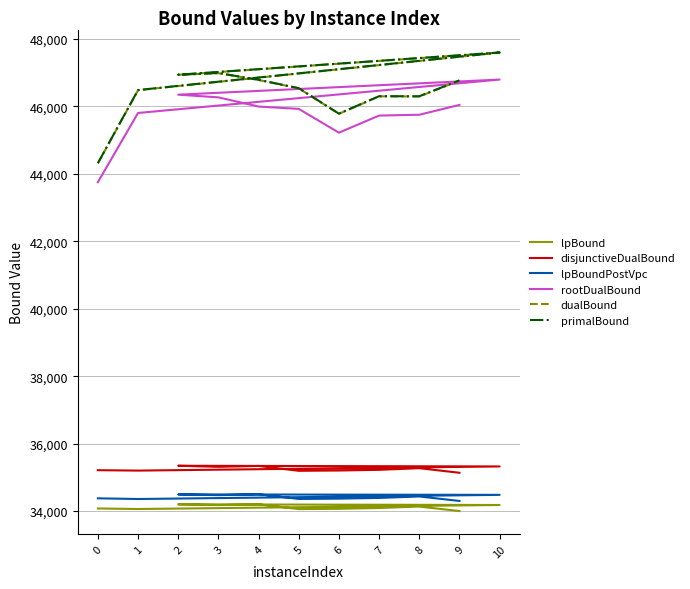

Reading left to right, list all the values displayed in this chart.

lpBound: 0=34077.5	1=34061.7	10=34180.9	2=34200.6	3=34178.7	4=34200.4	5=34059.4	6=34068.4	7=34092.6	8=34134.6	9=34001.1
disjunctiveDualBound: 0=35213.2	1=35201.0	10=35324.1	2=35344.2	3=35313.4	4=35338.2	5=35194.9	6=35204.0	7=35223.8	8=35272.4	9=35136.8
lpBoundPostVpc: 0=34378.8	1=34358.5	10=34481.6	2=34495.1	3=34473.0	4=34499.5	5=34360.1	6=34369.2	7=34390.2	8=34433.9	9=34301.1
rootDualBound: 0=43752.5	1=45805.3	10=46796.0	2=46348.2	3=46268.5	4=45995.8	5=45926.9	6=45221.8	7=45728.3	8=45752.8	9=46043.6
dualBound: 0=44311.7	1=46480.4	10=47596.3	2=46936.0	3=46985.3	4=46784.4	5=46536.4	6=45781.0	7=46298.4	8=46295.4	9=46766.4
primalBound: 0=44316.0	1=46485.0	10=47599.0	2=46940.0	3=46990.0	4=46789.0	5=46541.0	6=45785.0	7=46303.0	8=46300.0	9=46771.0